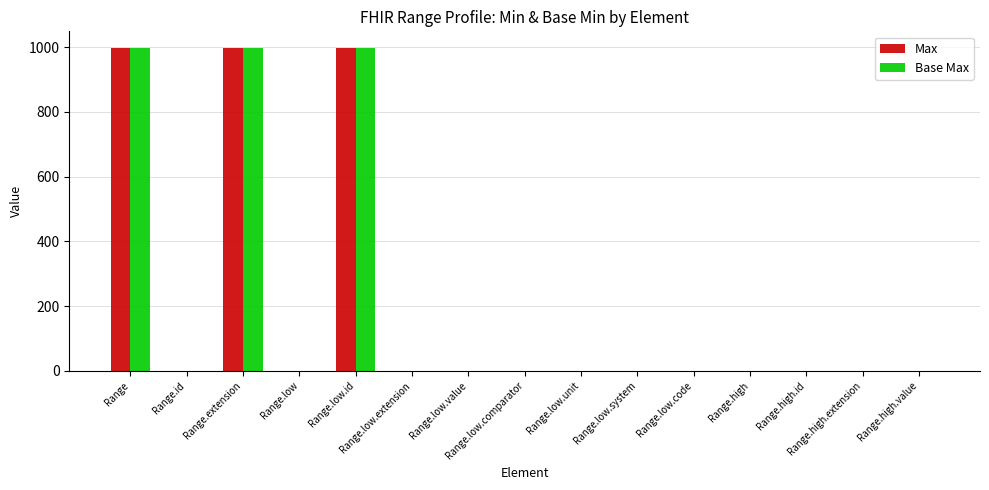

Which series has the largest range (max minus min)?

Max